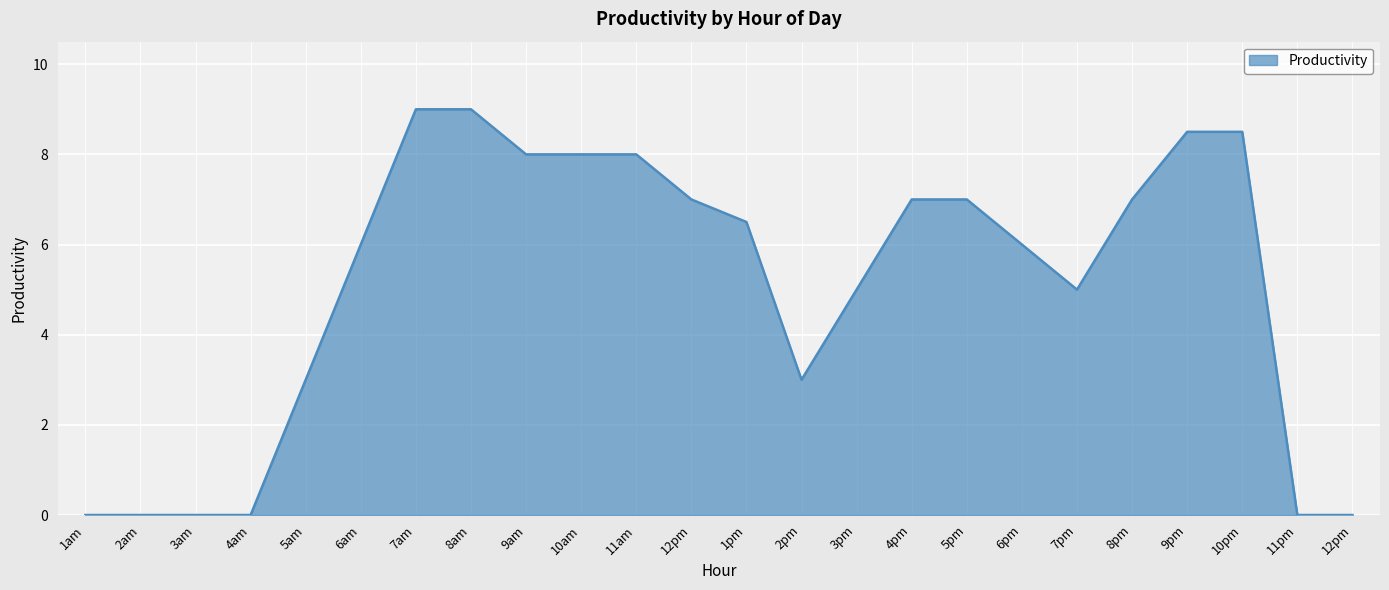

Reading left to right, transcribe all the data shown in this chart.

0.0	0.0	0.0	0.0	3.0	6.0	9.0	9.0	8.0	8.0	8.0	7.0	6.5	3.0	5.0	7.0	7.0	6.0	5.0	7.0	8.5	8.5	0.0	0.0